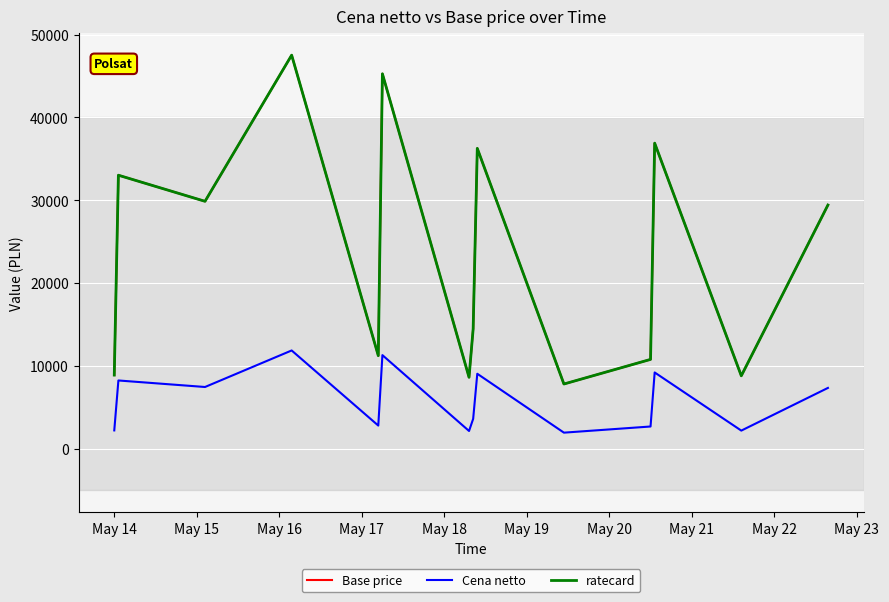

Does the chart have visible grid lines?

Yes